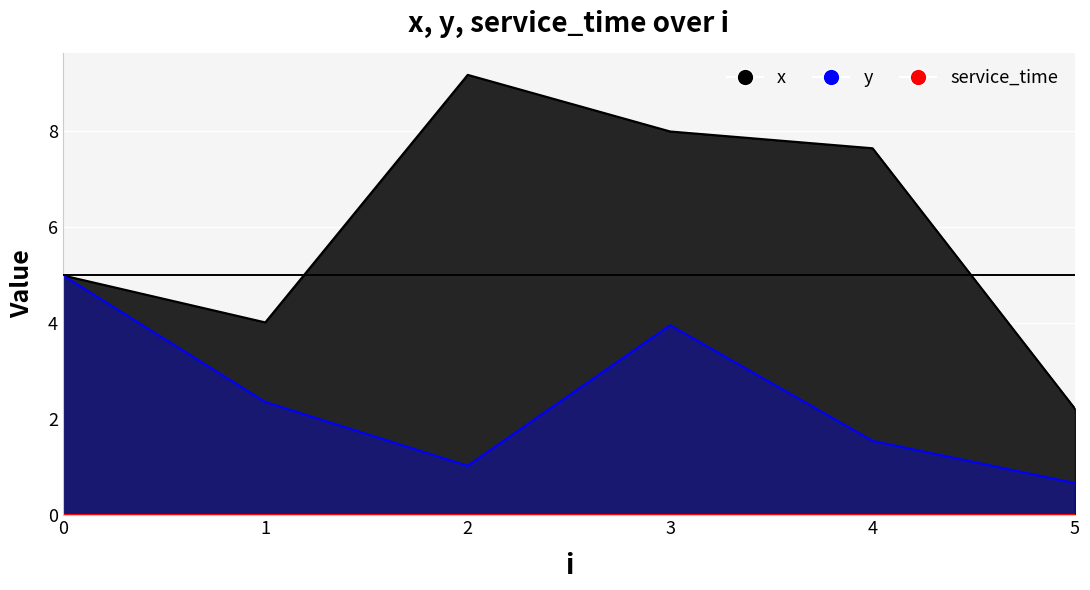

Rank the categories by y value from highest to lowest.

0, 3, 1, 4, 2, 5